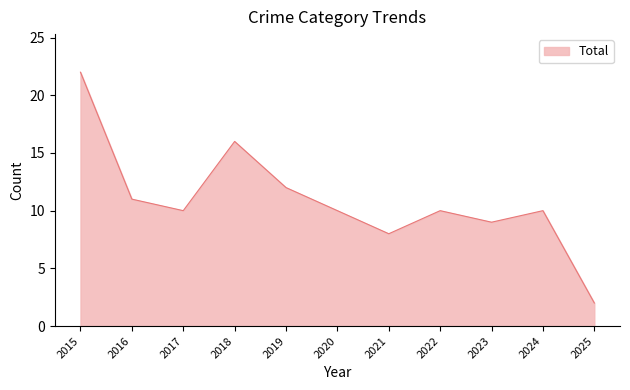

What is the maximum value shown in the chart?

22